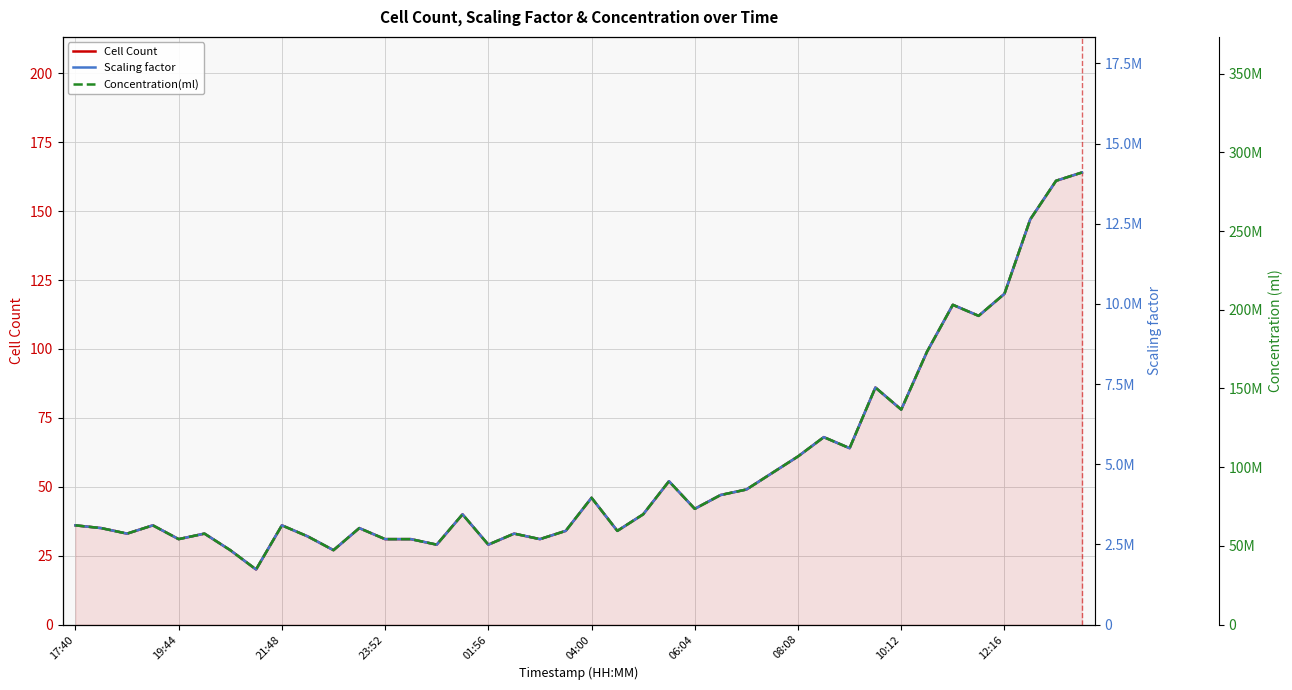

What is the highest value of the Cell Count series?

164